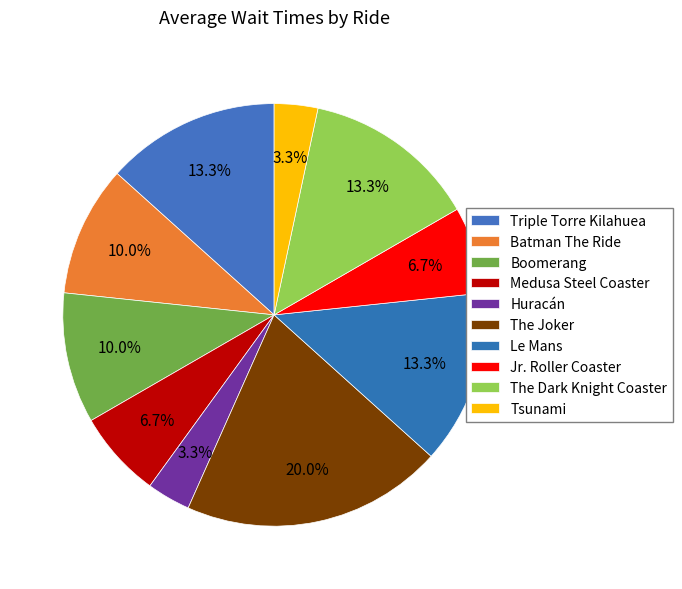

Rank the categories by value from lowest to highest.

Huracán, Tsunami, Medusa Steel Coaster, Jr. Roller Coaster, Batman The Ride, Boomerang, Triple Torre Kilahuea, Le Mans, The Dark Knight Coaster, The Joker